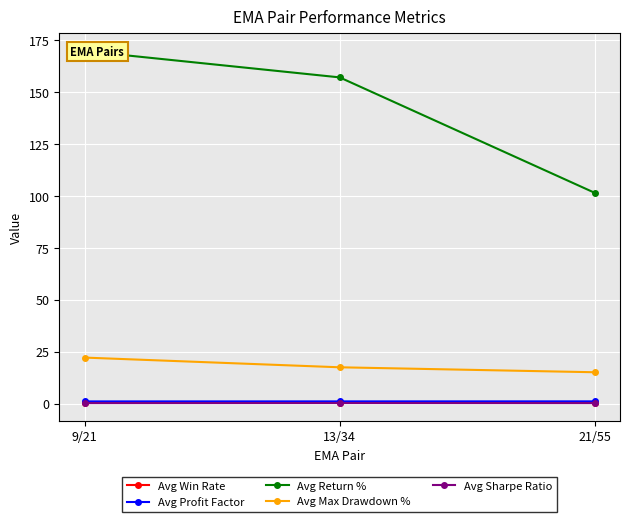

The Avg Sharpe Ratio series shows 0.3 at 9/21. True or false?

False